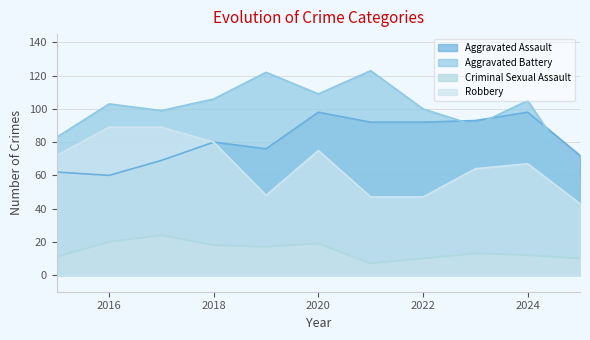

Which category has the lowest value across all series?

2021